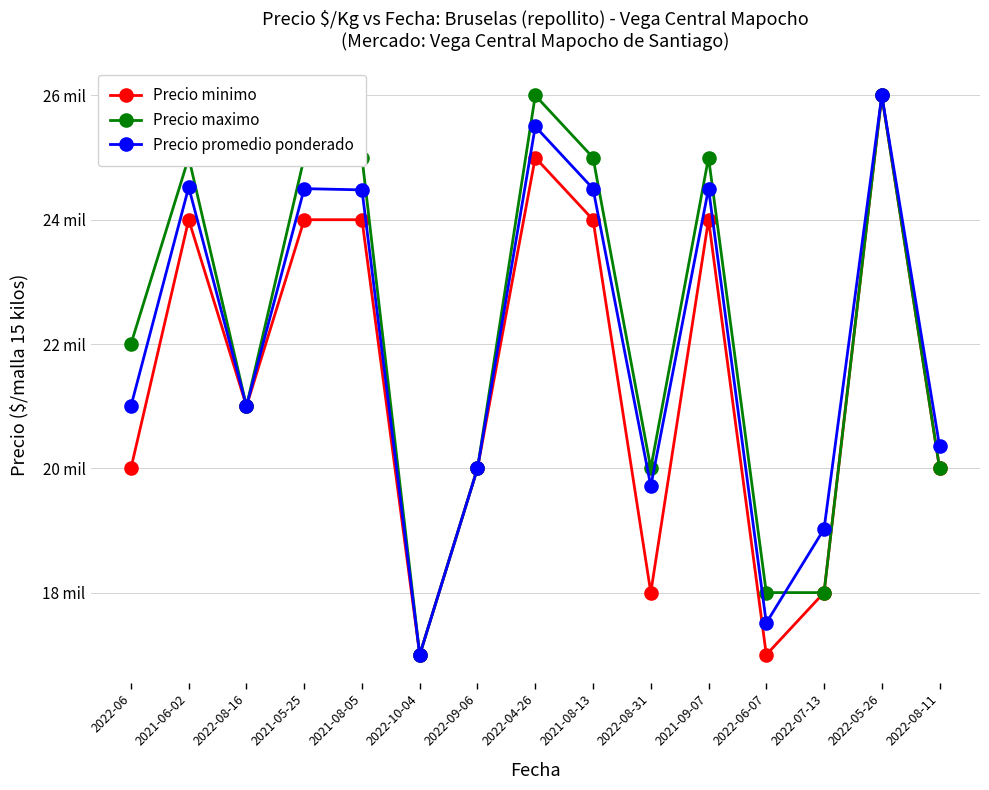

The value of Precio promedio ponderado at 2022-06-07 is 17512. True or false?

True